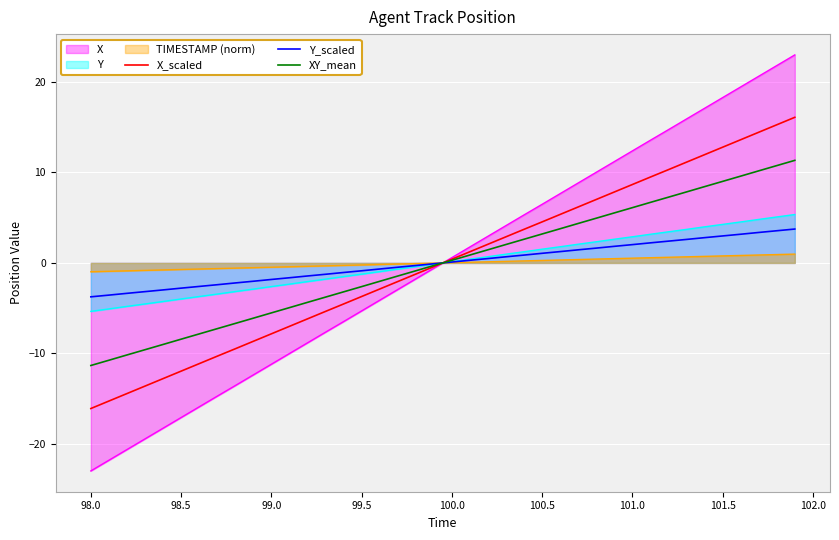

How many data points does each series have?

40